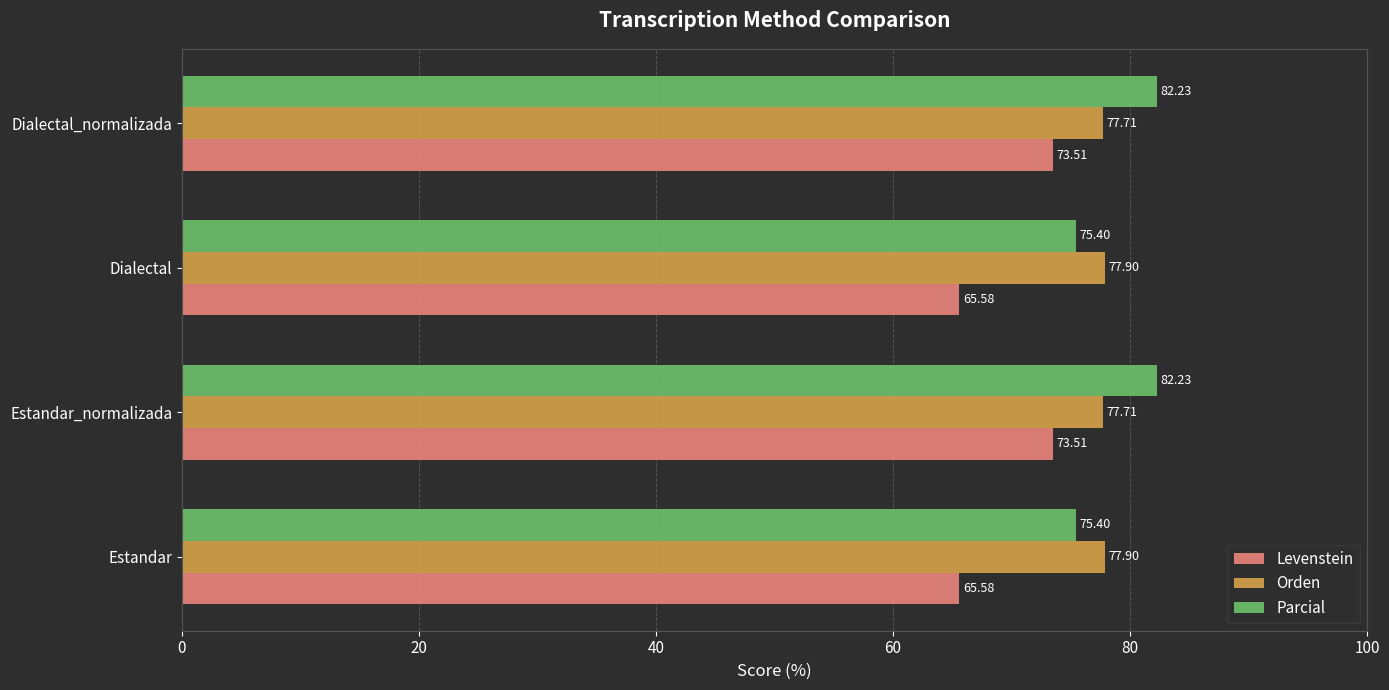

Which series has the largest range (max minus min)?

Levenstein